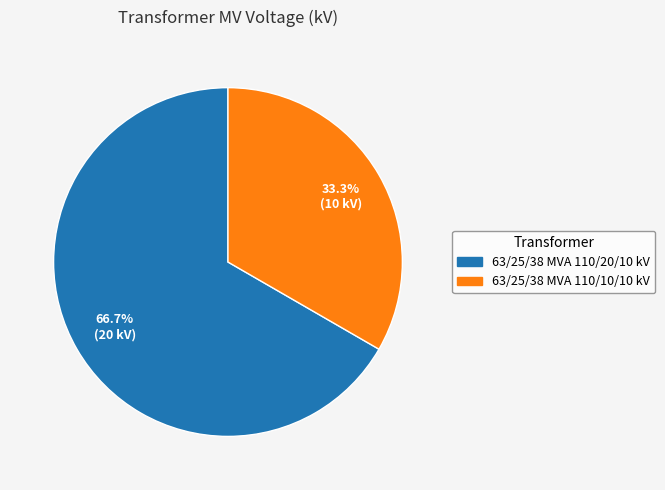

To the nearest percent, what is the difference between the 63/25/38 MVA 110/20/10 kV and 63/25/38 MVA 110/10/10 kV slice percentages?

33%